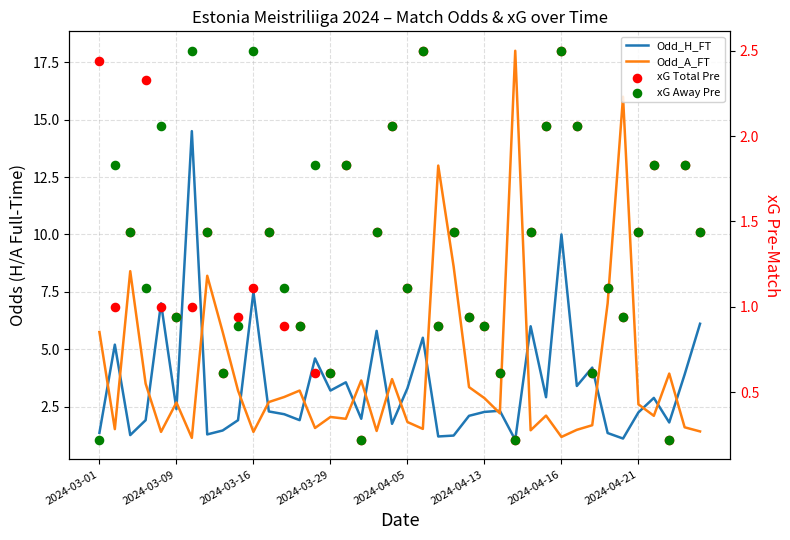

Which series has the largest Y range (max minus min)?

Odd_A_FT